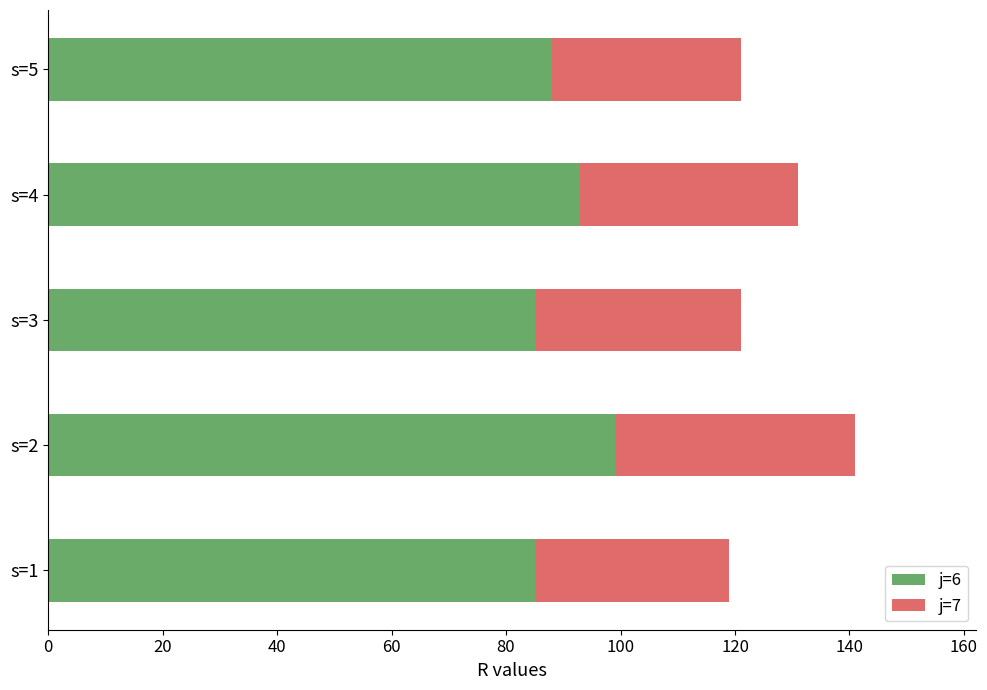

At which category is the sum across all series the highest?

s=2